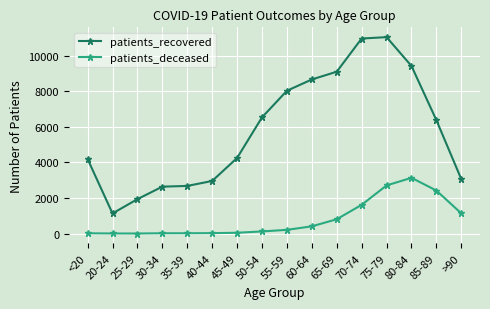

The value of patients_recovered at 80-84 is 15996. True or false?

False